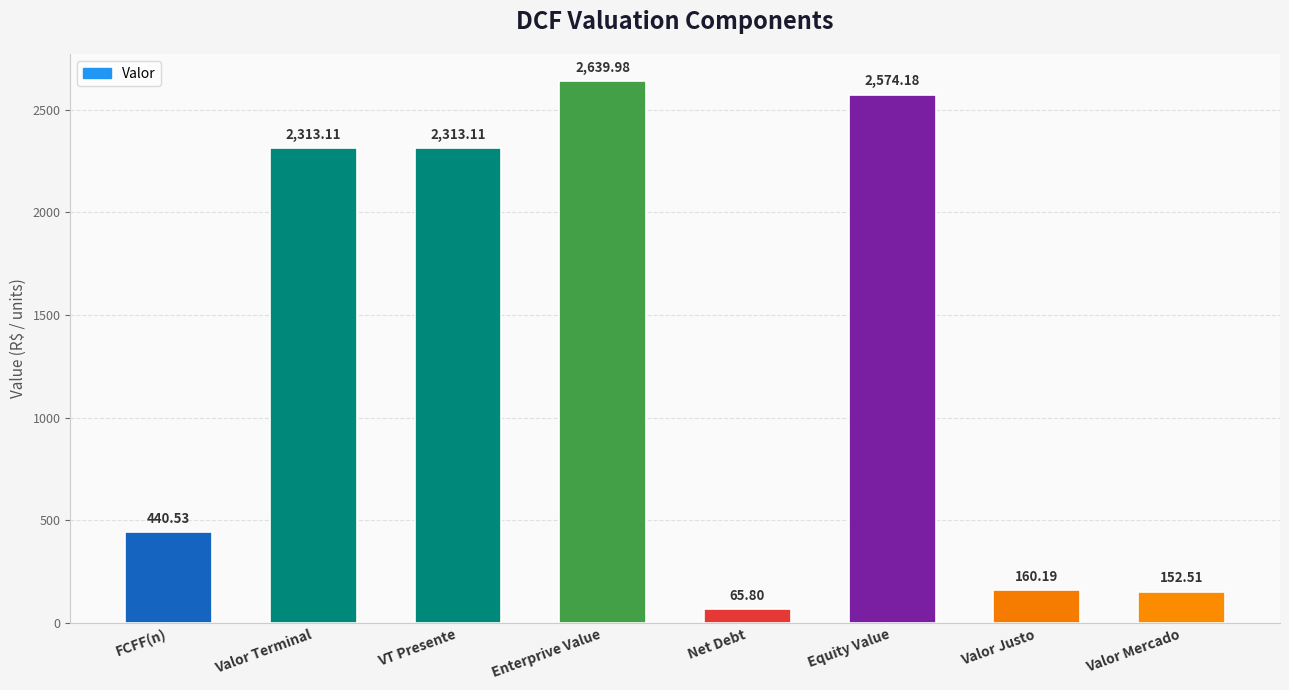

Where is the data nearest to the value 1352?

FCFF(n)